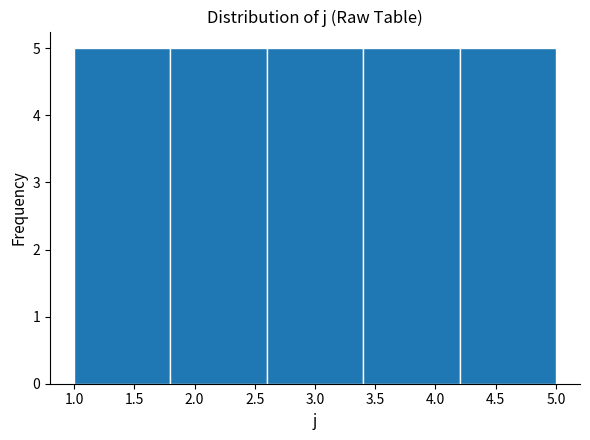

Reading left to right, transcribe this chart: for each bar, give the range it covers on the x-axis and its height. The values are not printed on the chart, so give them approximately, as read against the axis.

1.0 to 1.8: 5
1.8 to 2.6: 5
2.6 to 3.4: 5
3.4 to 4.2: 5
4.2 to 5.0: 5